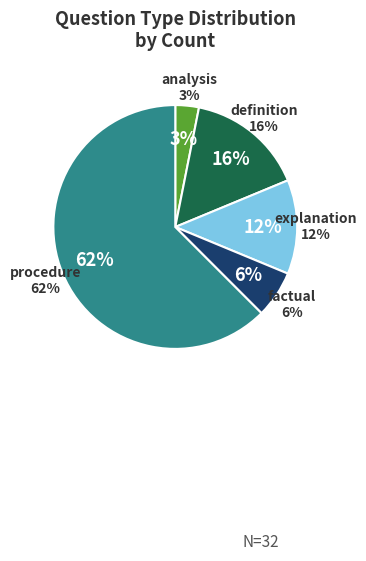

Is procedure the majority of the pie?

No